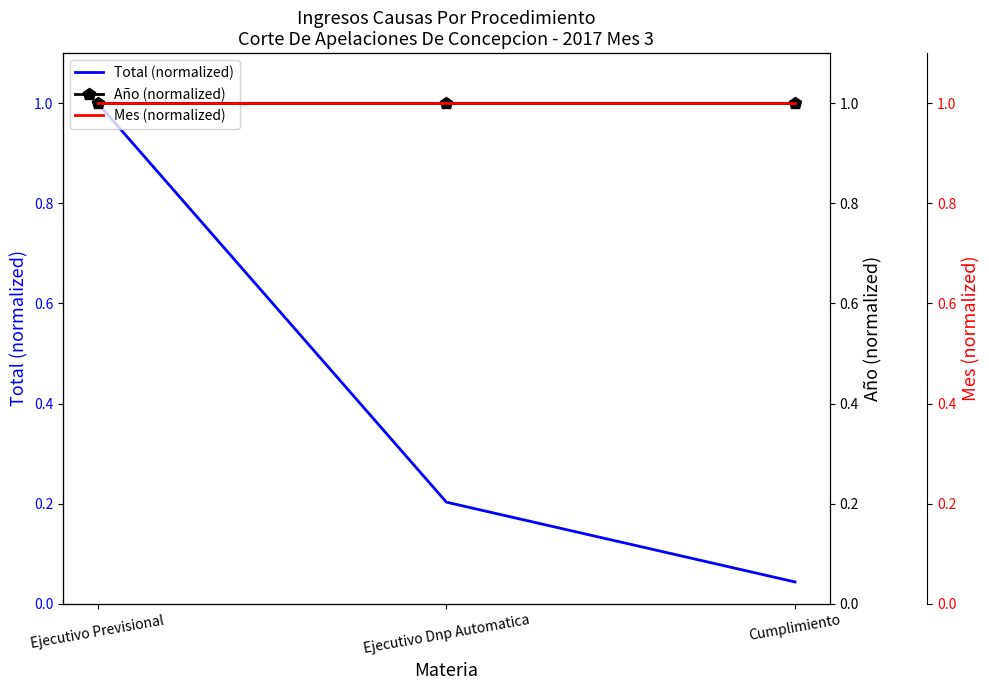

What value does the Mes (normalized) series have at Ejecutivo Previsional?

1.0